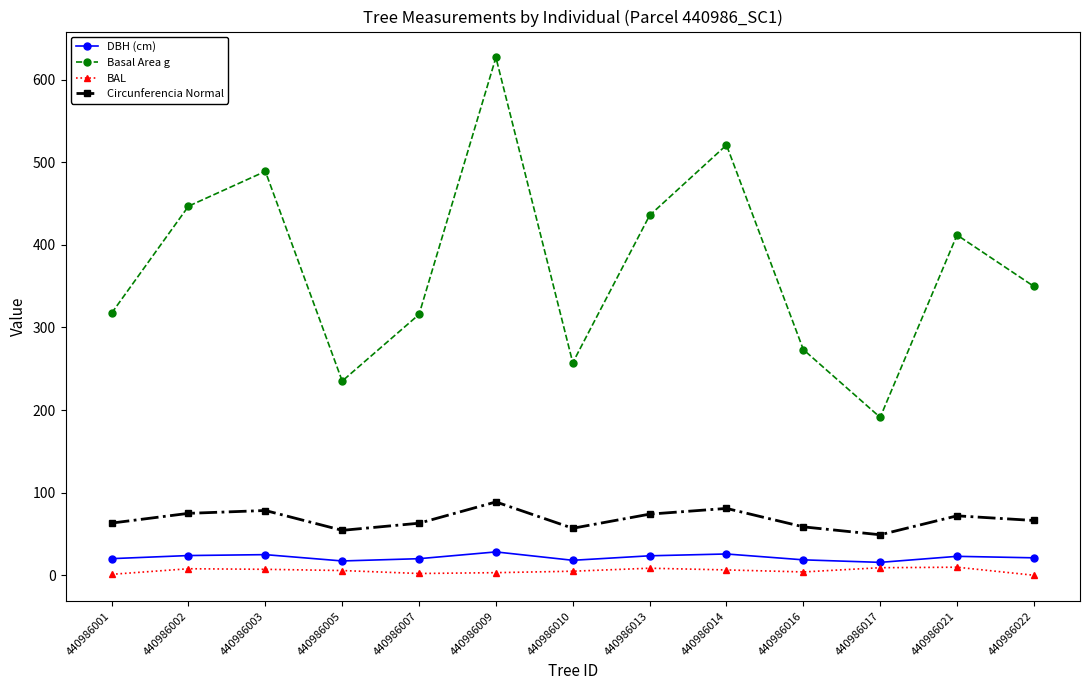

Does the chart display data point markers on the line(s)?

Yes